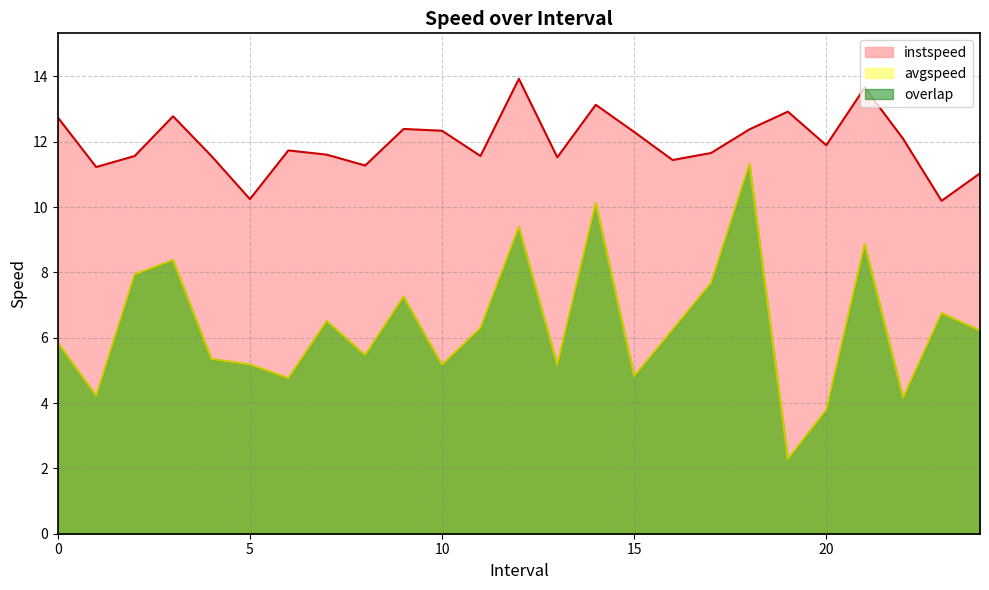

Where is the first local minimum for avgspeed?

1.0